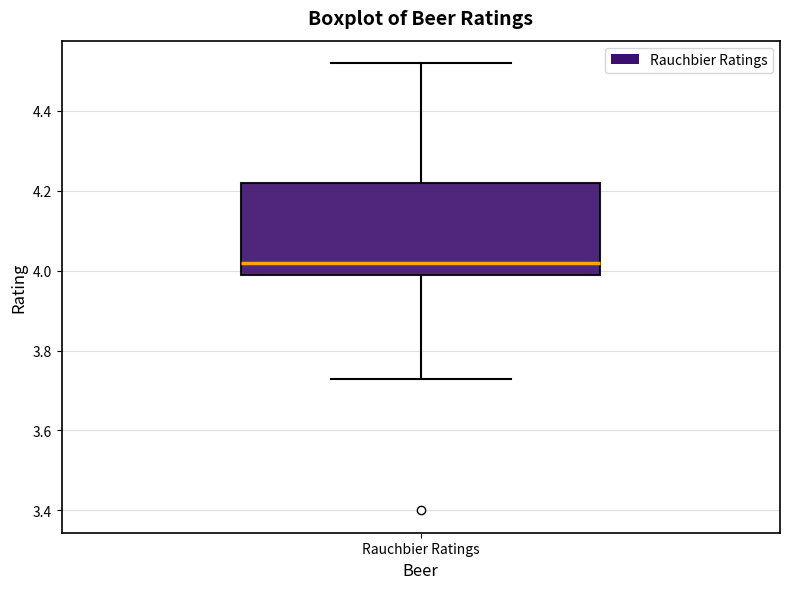

Where does the lower whisker of the box for Rauchbier Ratings end on the y-axis? The values are not printed on the chart, so give them approximately, as read against the axis.

3.74